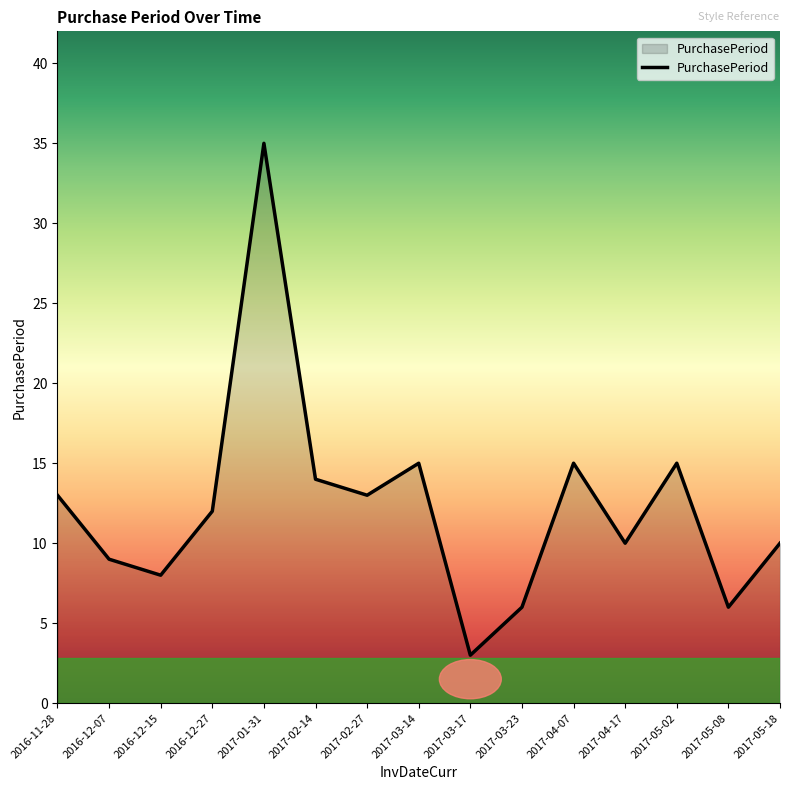

What position from the left is 2017-04-07?

11